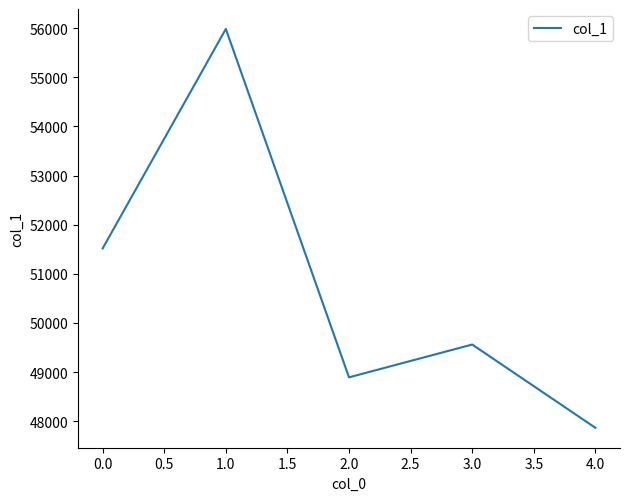

Rank the categories by value from highest to lowest.

1.0, 0.0, 3.0, 2.0, 4.0